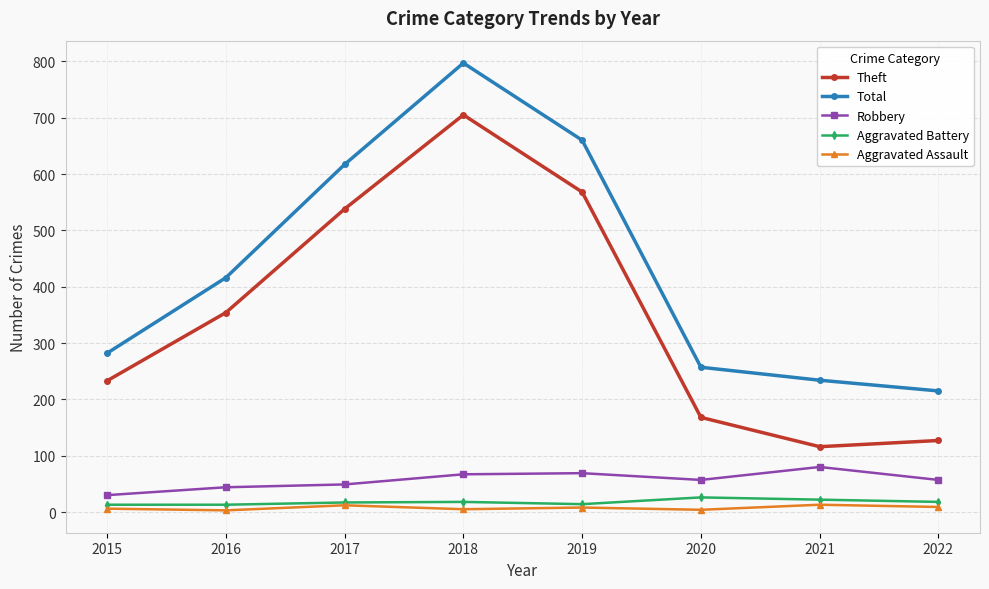

What is the average value of the Theft series?

351